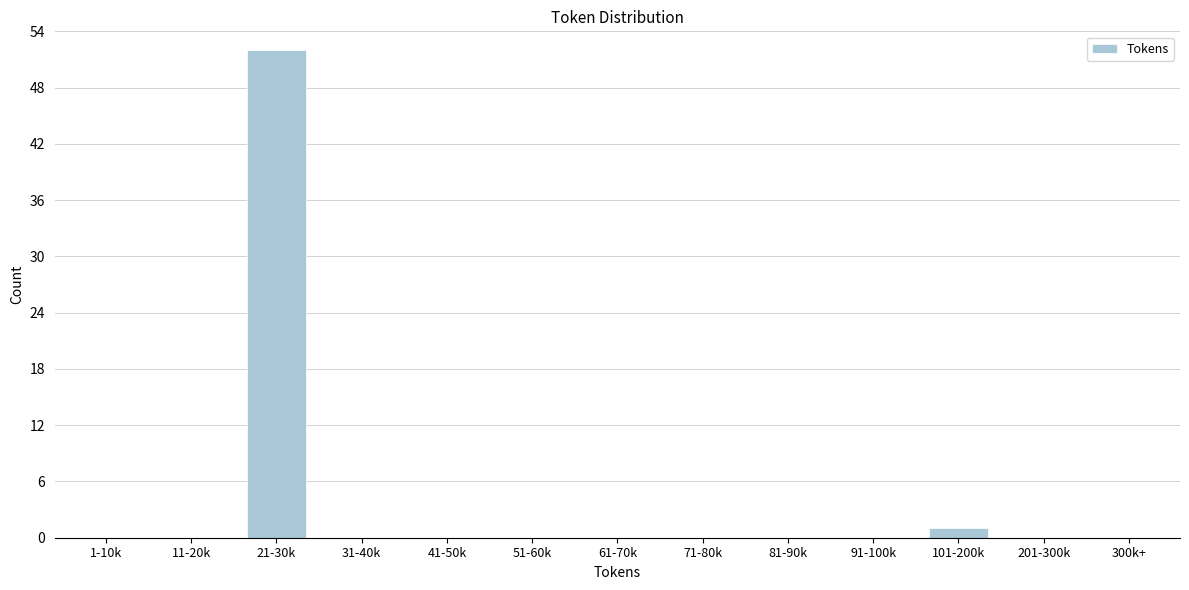

Reading left to right, transcribe all the data shown in this chart.

1-10k=0	11-20k=0	21-30k=52	31-40k=0	41-50k=0	51-60k=0	61-70k=0	71-80k=0	81-90k=0	91-100k=0	101-200k=1	201-300k=0	300k+=0